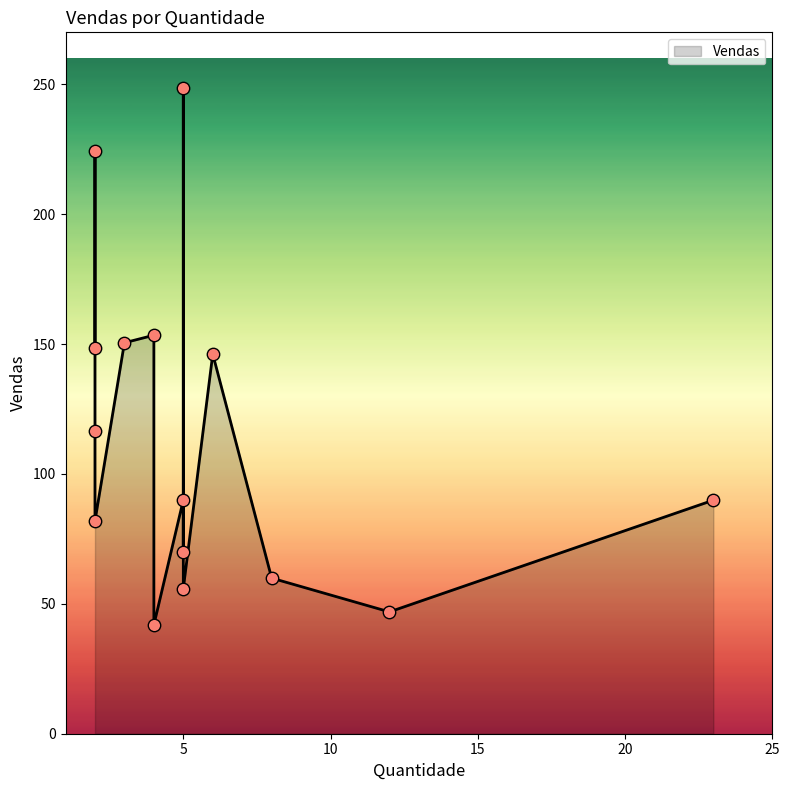

Between 8 and 2, which is larger?

2